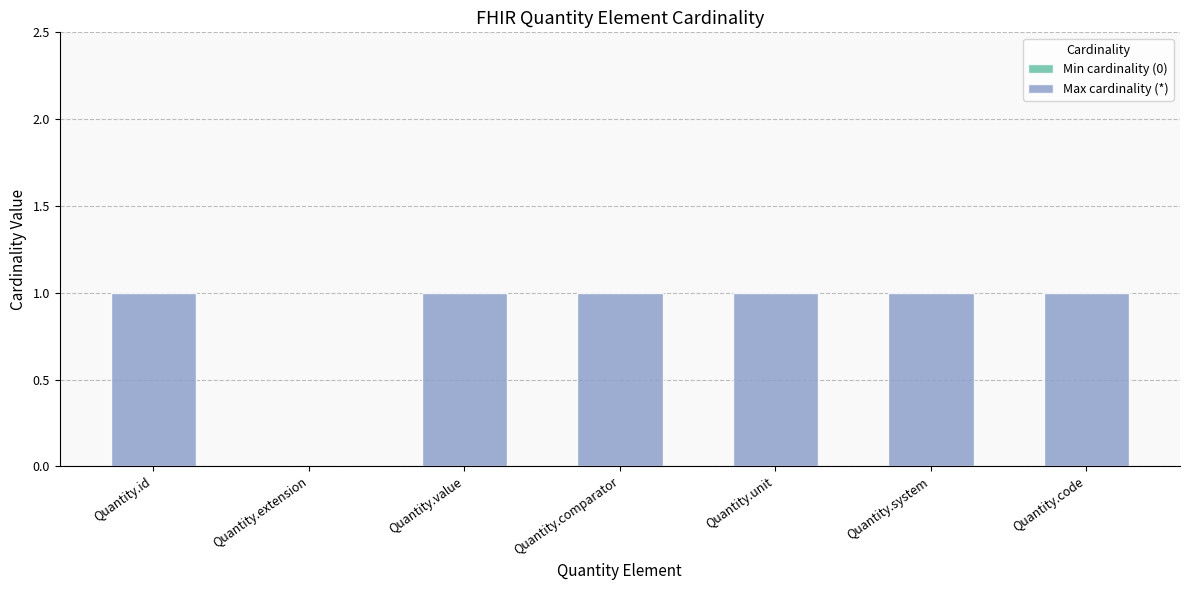

What is the ratio of the value at Quantity.value to the value at Quantity.id?

1.0